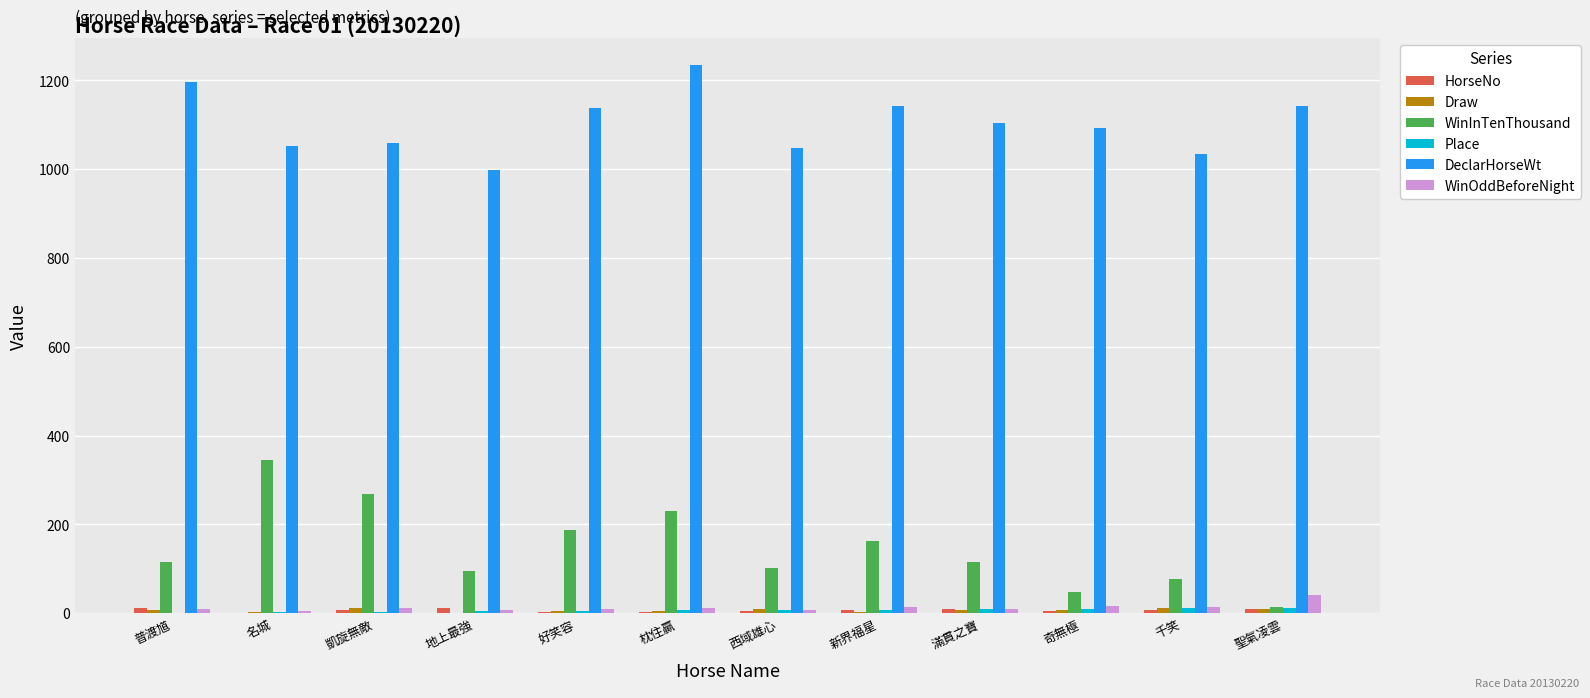

Count the number of categories in the chart.

12